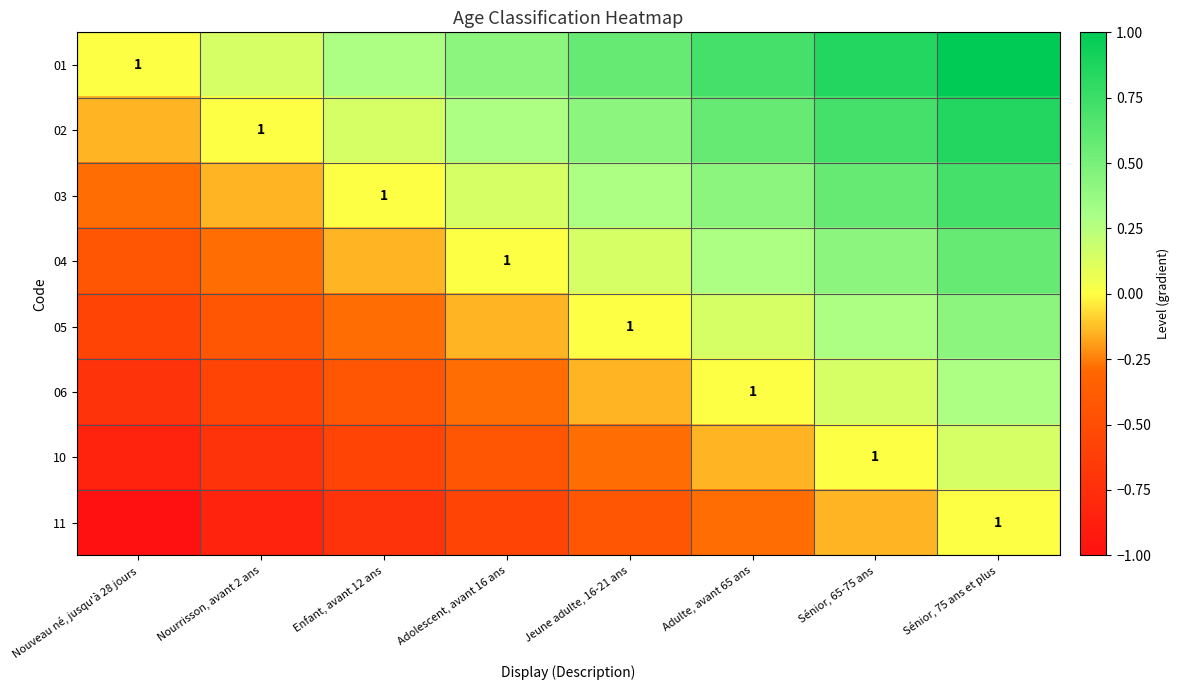

What is the spread (max minus min) of values at Nourrisson, avant 2 ans?

1.0